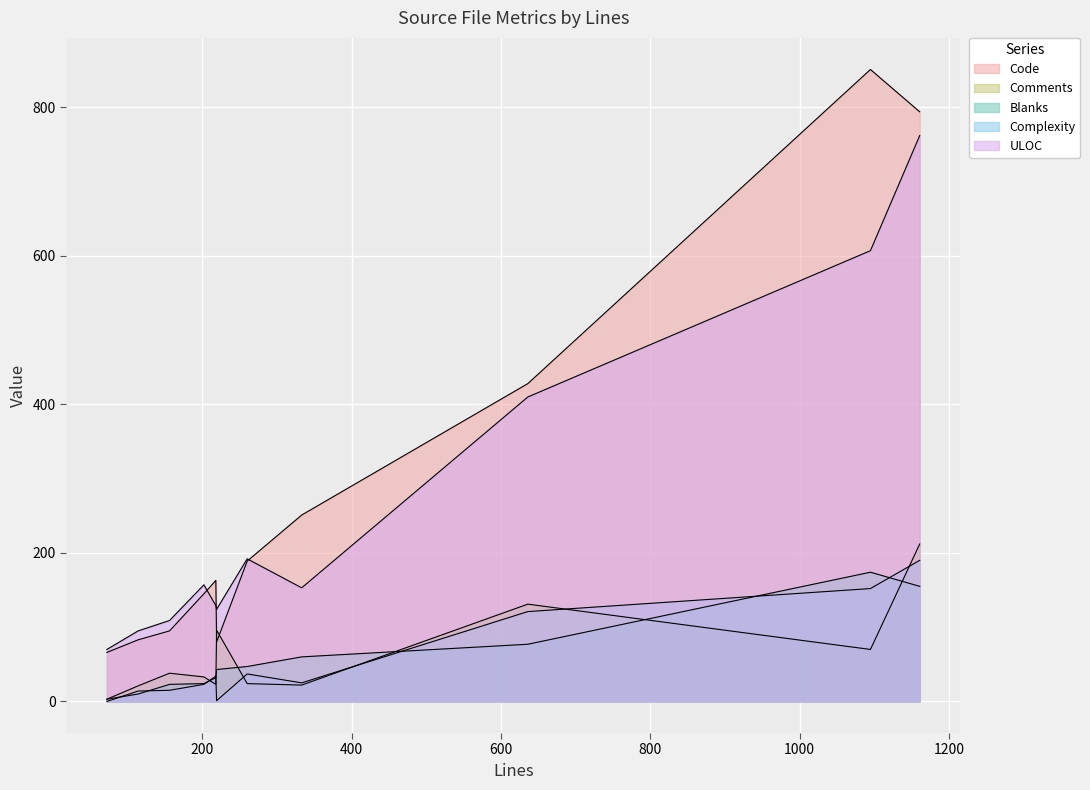

True or false: Comments and Complexity cross at least once.

True